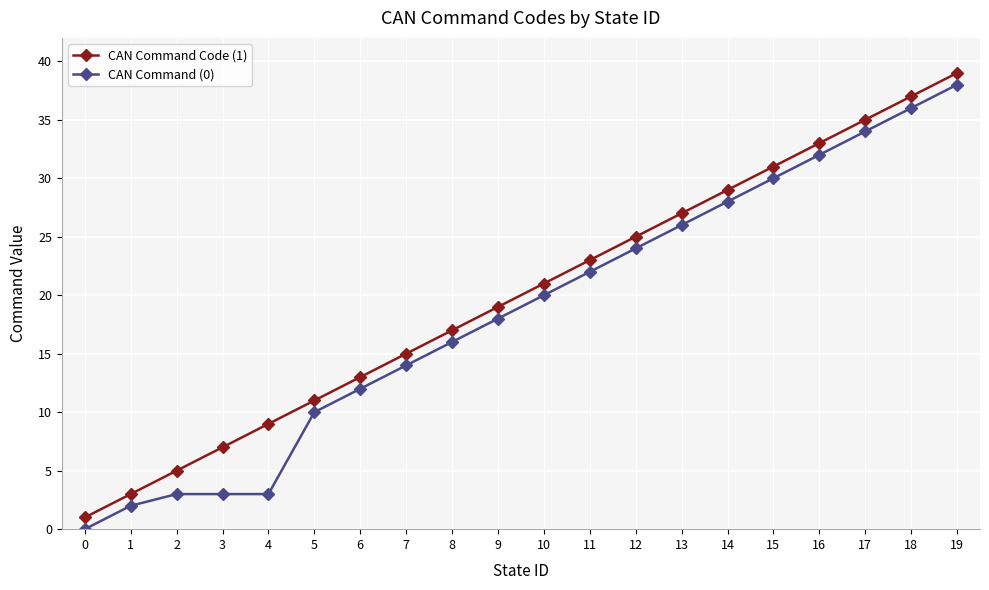

The CAN Command (0) series shows 24 at 12. True or false?

True